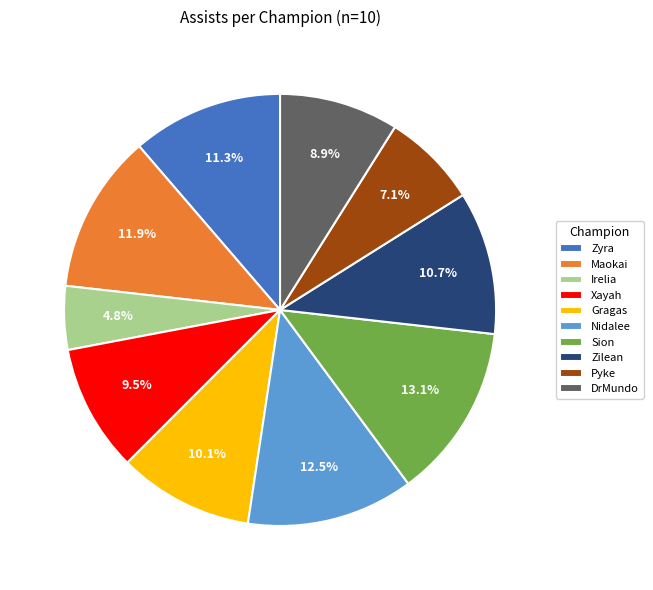

To the nearest percent, what is the difference between the largest and smallest slice percentages?

8%